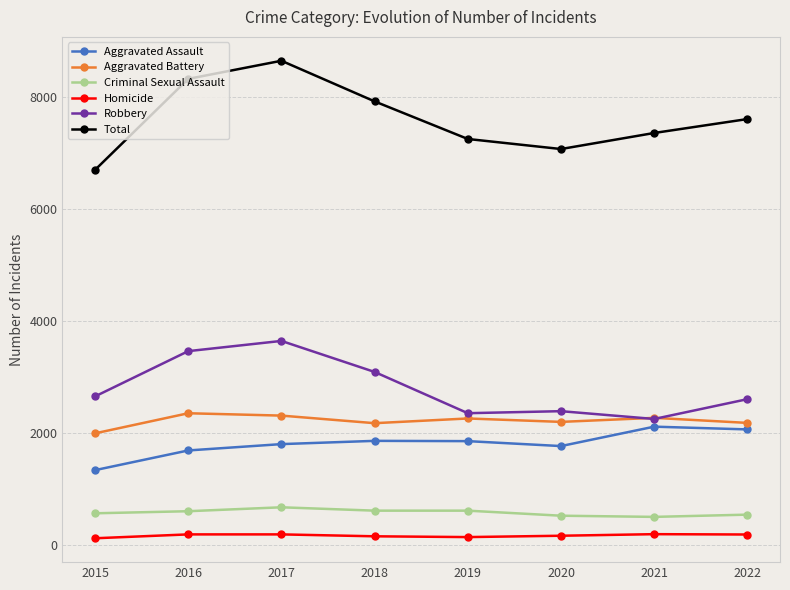

What is the value of the Aggravated Battery point at the 7th from the left?

2273